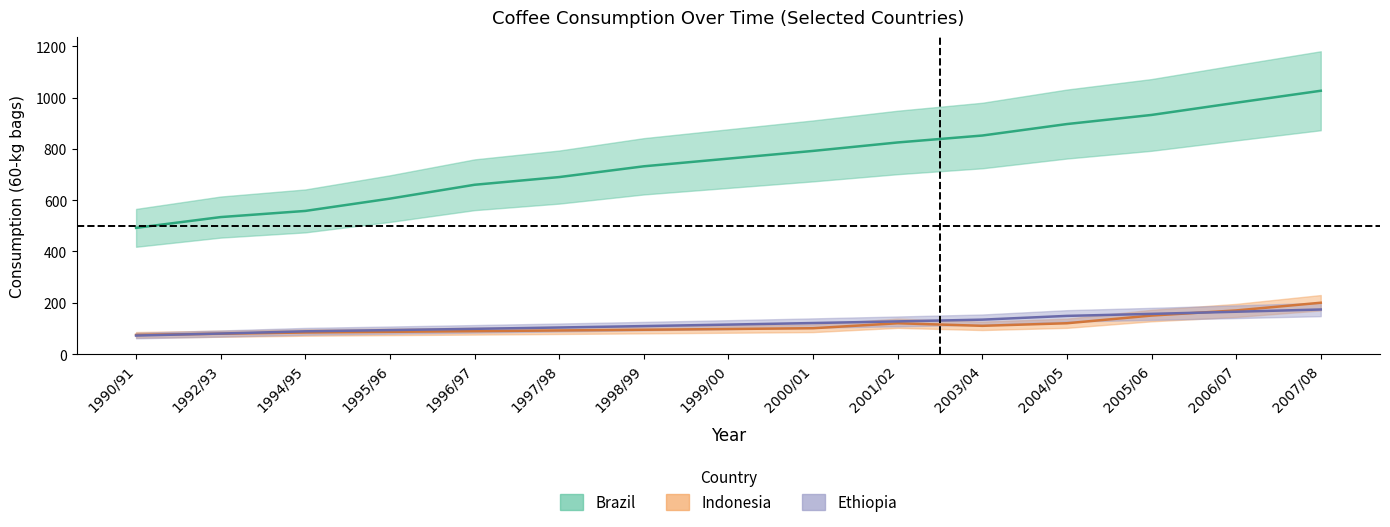

True or false: Brazil has a value of 1455.2 at 2007/08.

False